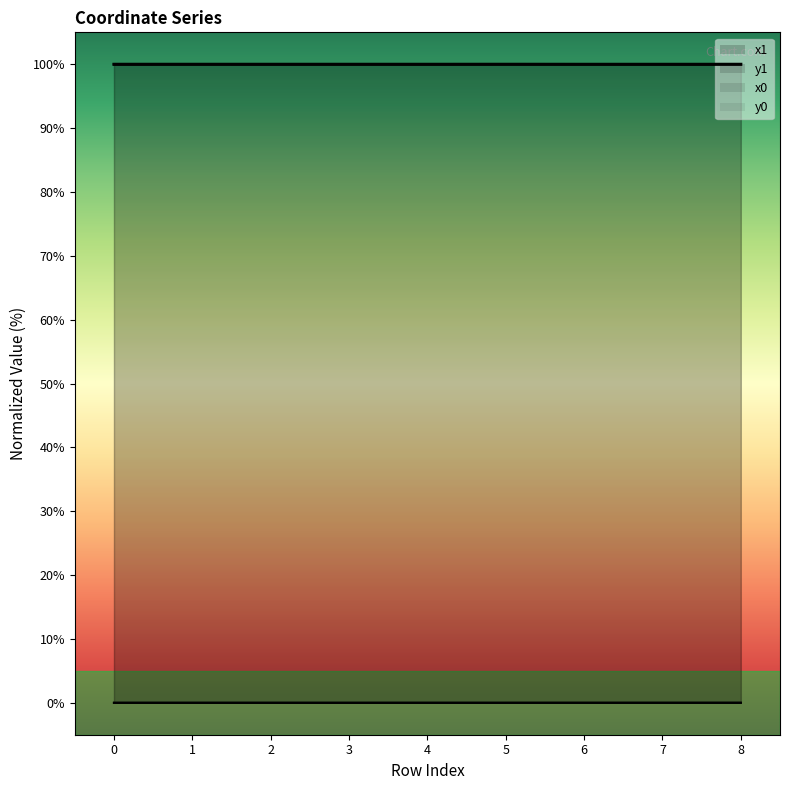

Reading left to right, extract all data points from this chart.

x1: 0=100.0	1=100.0	2=100.0	3=100.0	4=100.0	5=100.0	6=100.0	7=100.0	8=100.0
y1: 0=0.0	1=0.0	2=0.0	3=0.0	4=0.0	5=0.0	6=0.0	7=0.0	8=0.0
x0: 0=100.0	1=100.0	2=100.0	3=100.0	4=100.0	5=100.0	6=100.0	7=100.0	8=100.0
y0: 0=0.0	1=0.0	2=0.0	3=0.0	4=0.0	5=0.0	6=0.0	7=0.0	8=0.0